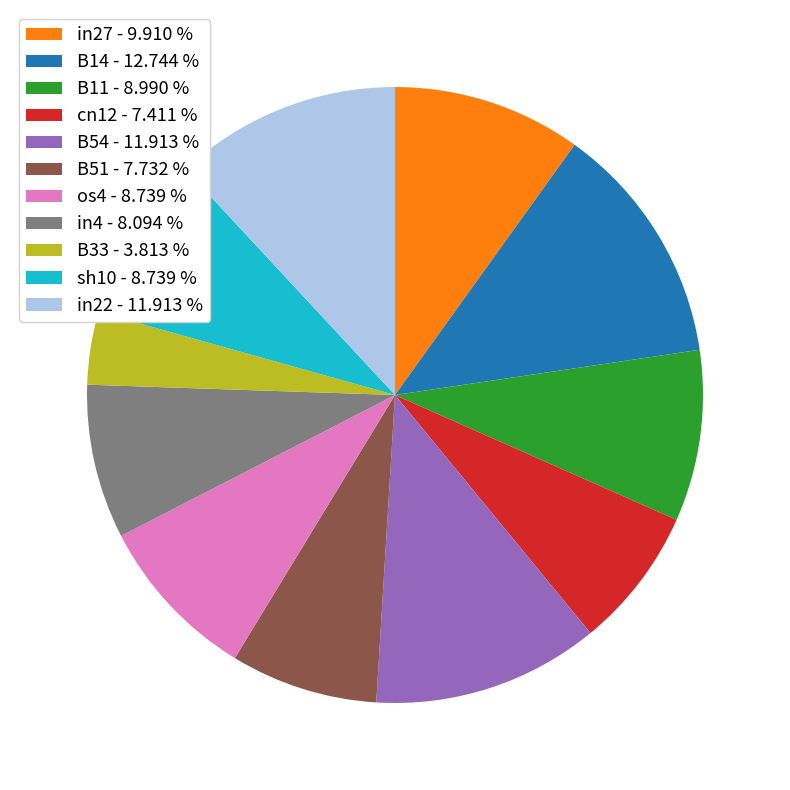

Which category has the biggest portion of the pie?

B14